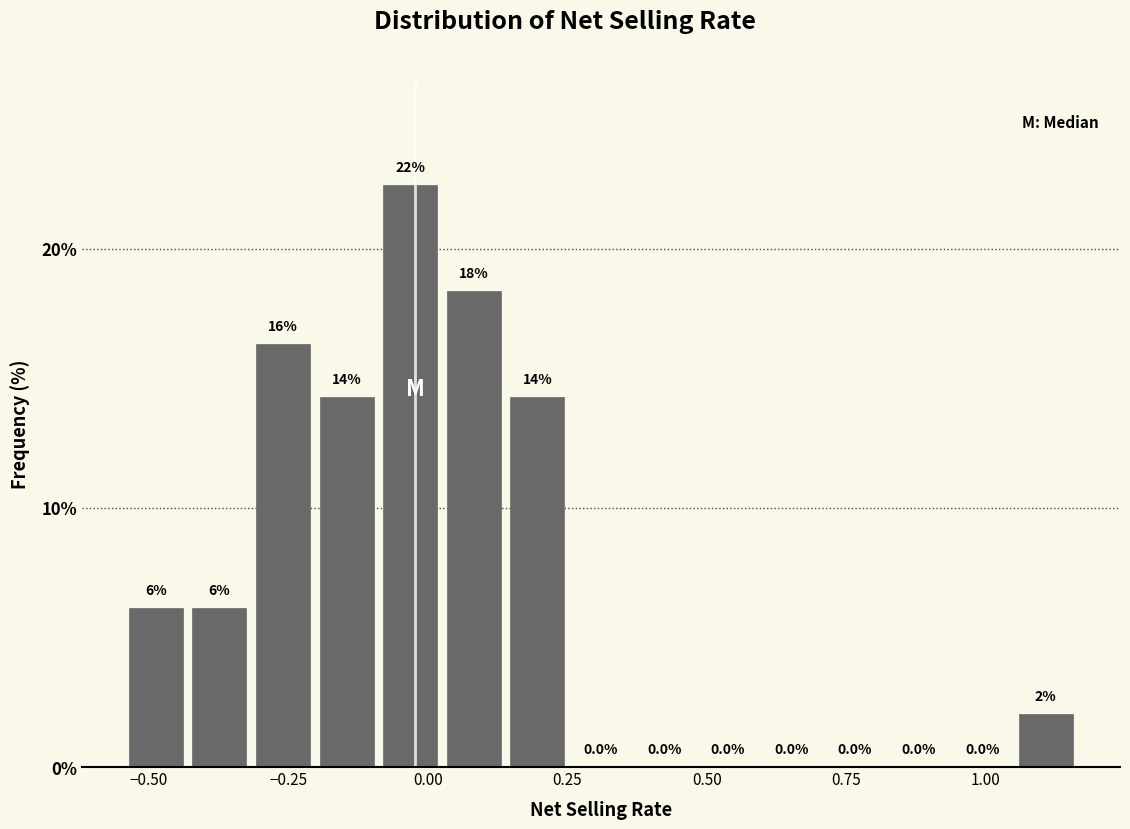

Around what value on the x-axis is the tallest bar? Give the approximate position of its centre, as read against the axis.

-0.05